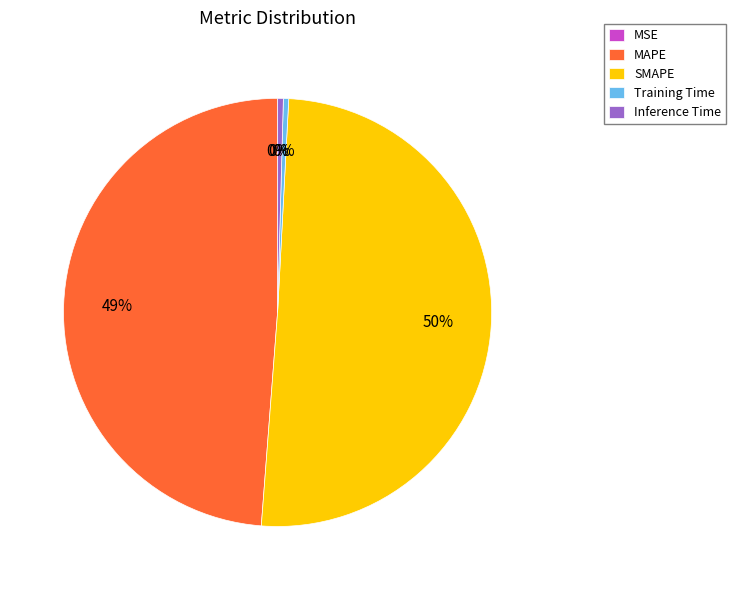

Which slice is the largest?

SMAPE